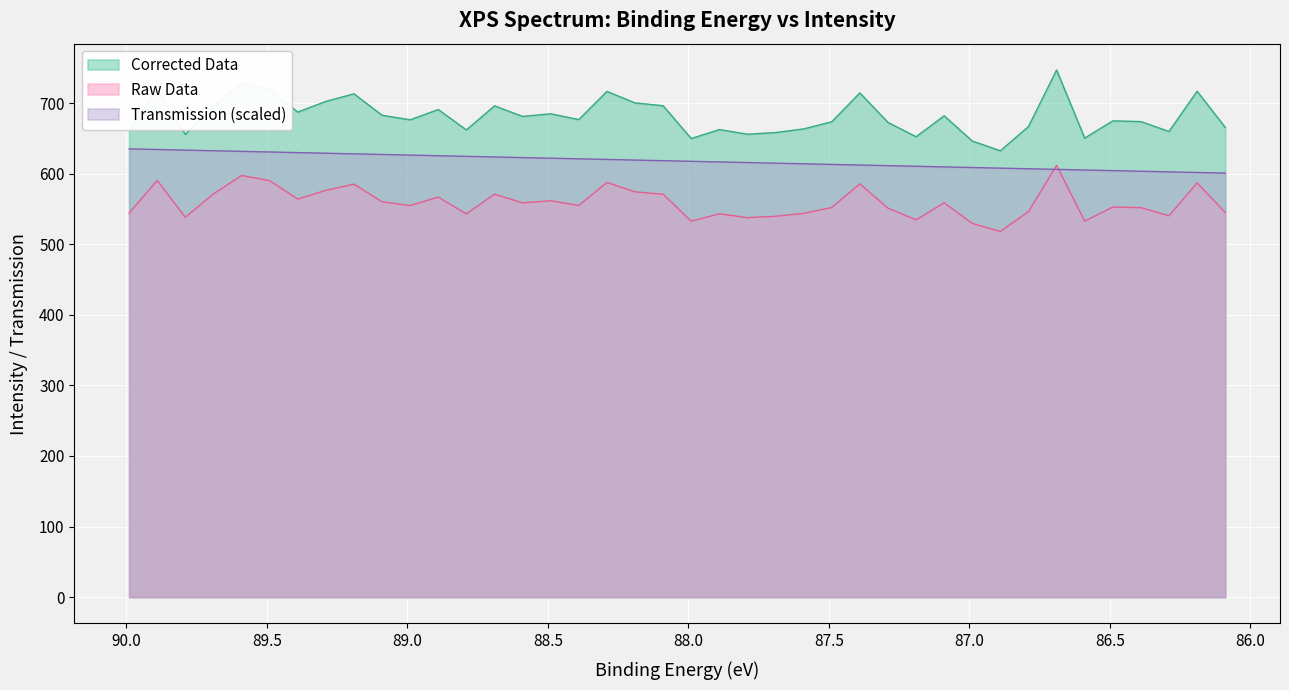

True or false: raw and corrected intersect in this chart.

False